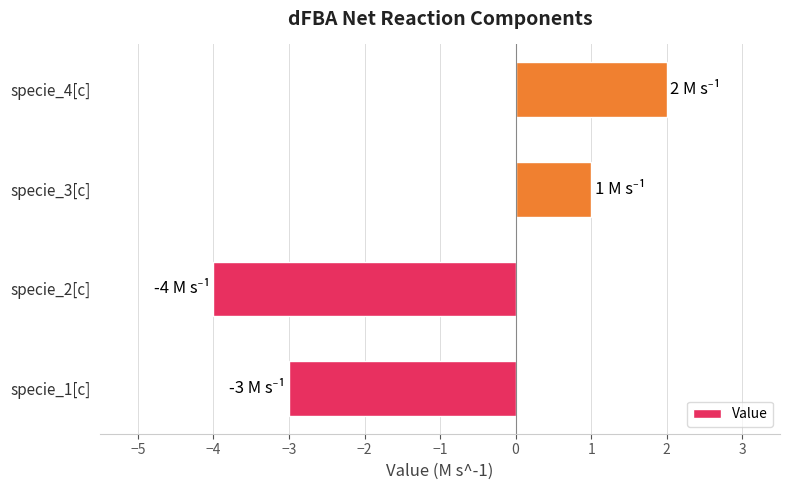

Between specie_1[c] and specie_4[c], which is larger?

specie_4[c]